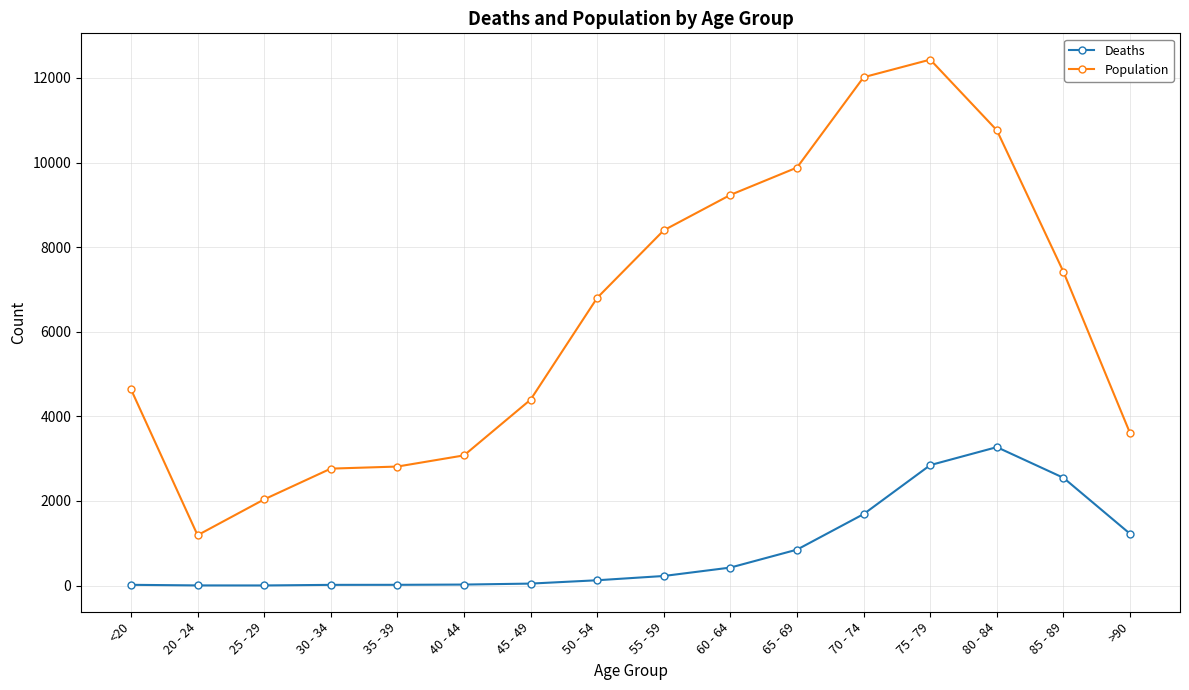

At how many categories does at least one series exceed 1257?

15